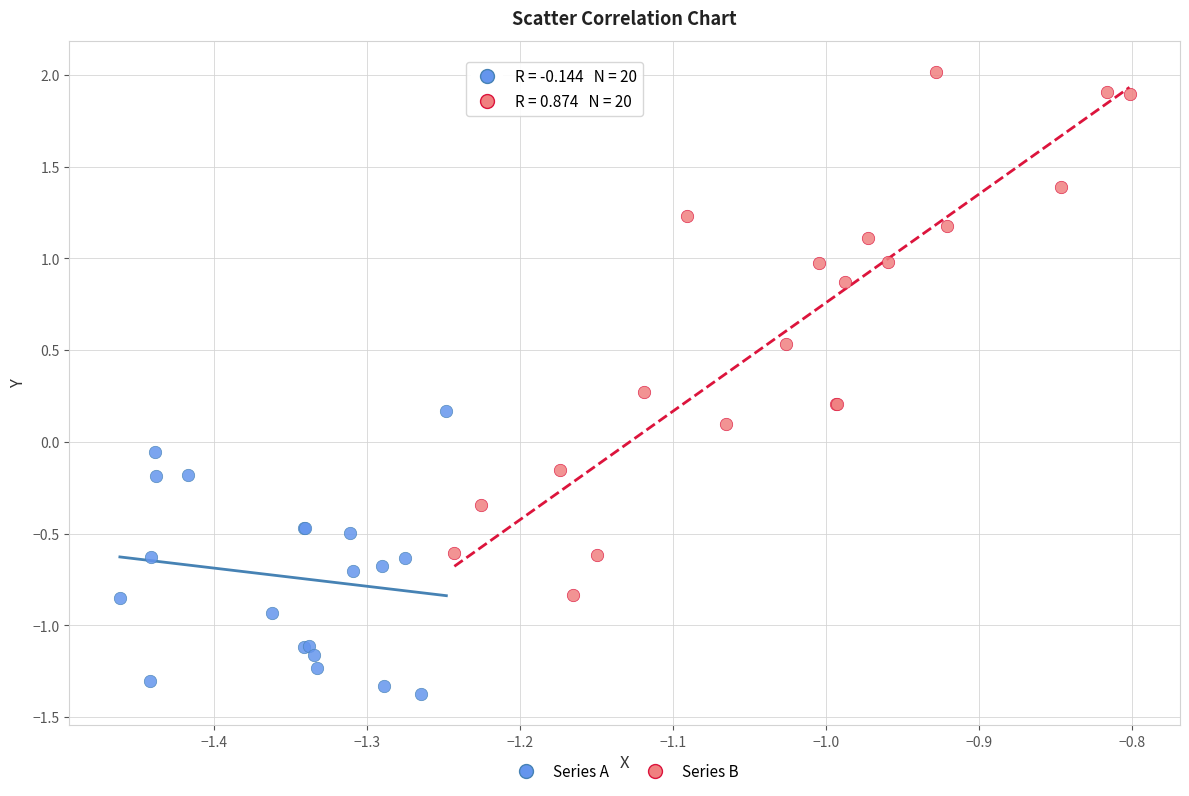

Which series reaches the minimum Y coordinate?

Series A